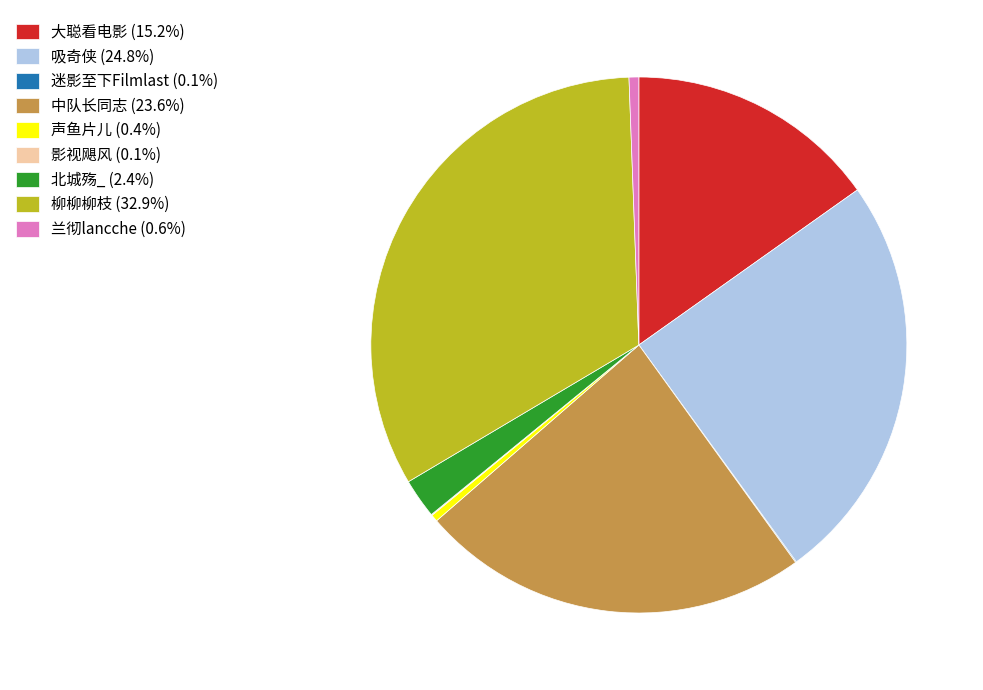

Approximately how many times larger is the value at 大聪看电影 (15.2%) compared to 柳柳柳枝 (32.9%)?

0.5